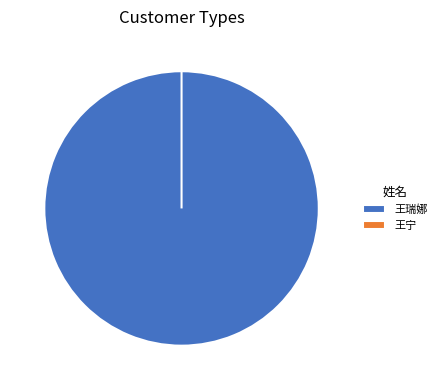

The 王瑞娜 slice represents 100% of the pie. True or false?

True